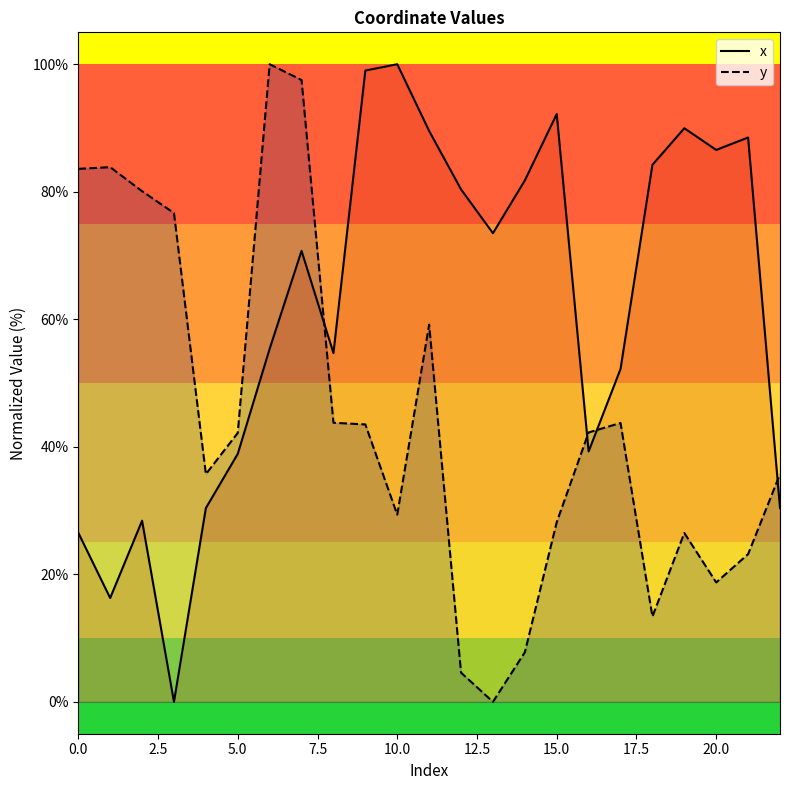

What is the greatest value displayed?

100.0